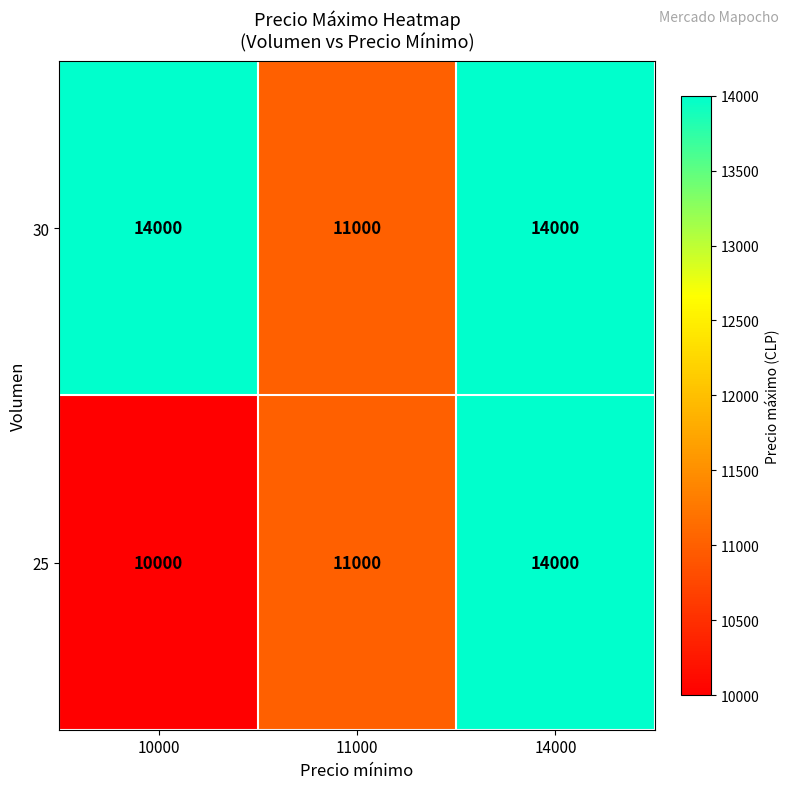

The 25 series shows 7480 at 14000. True or false?

False